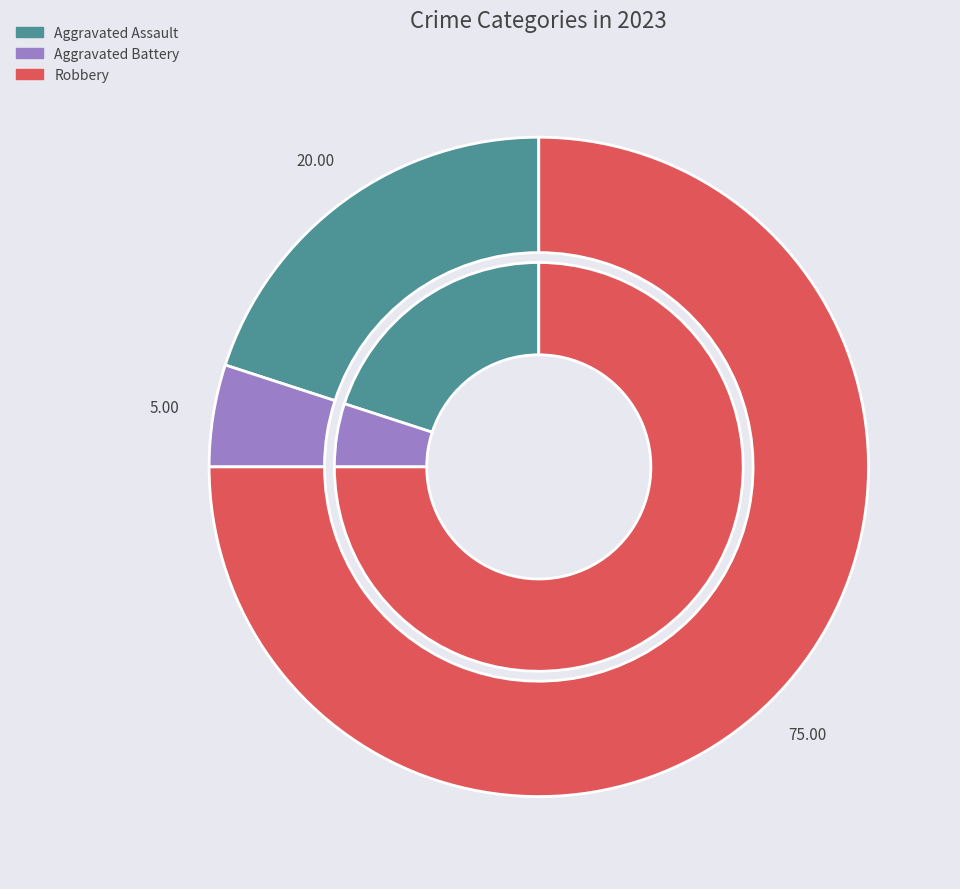

What percentage is the Robbery slice, to the nearest percent?

75%